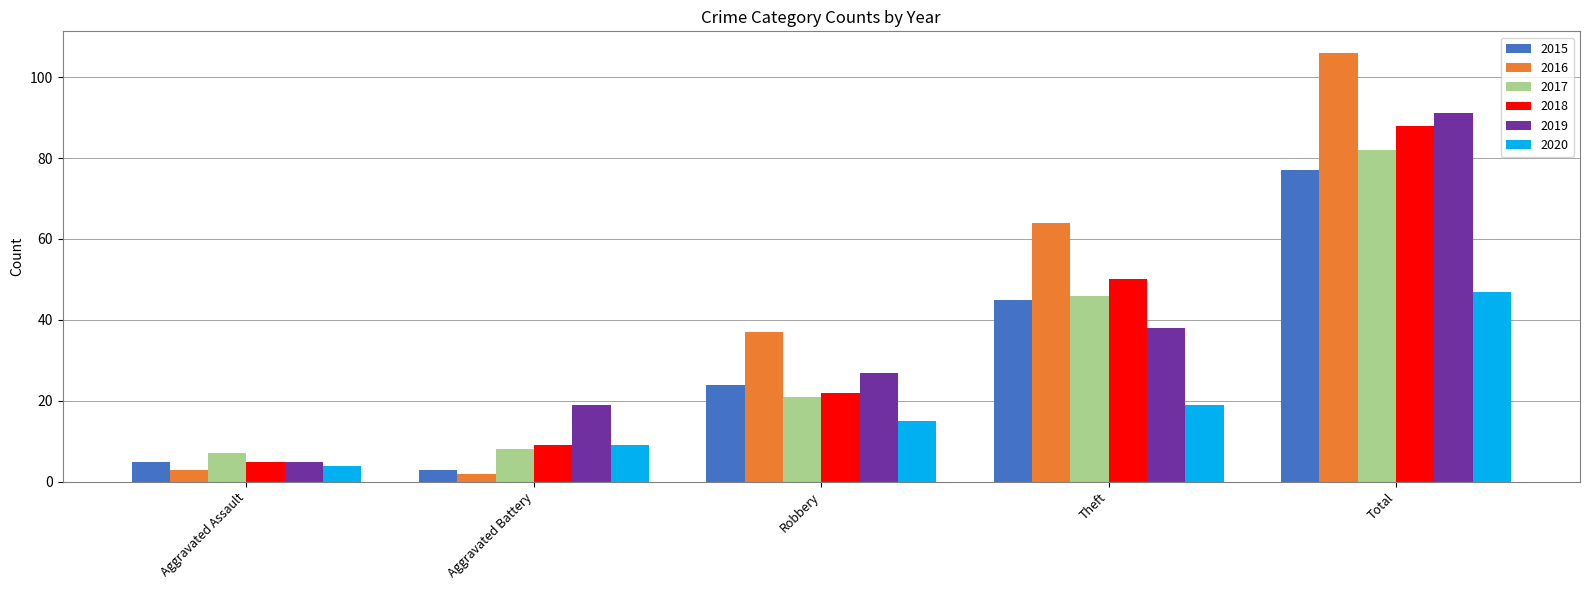

Reading left to right, what are all the values shown in this chart?

2015: Aggravated Assault=5	Aggravated Battery=3	Robbery=24	Theft=45	Total=77
2016: Aggravated Assault=3	Aggravated Battery=2	Robbery=37	Theft=64	Total=106
2017: Aggravated Assault=7	Aggravated Battery=8	Robbery=21	Theft=46	Total=82
2018: Aggravated Assault=5	Aggravated Battery=9	Robbery=22	Theft=50	Total=88
2019: Aggravated Assault=5	Aggravated Battery=19	Robbery=27	Theft=38	Total=91
2020: Aggravated Assault=4	Aggravated Battery=9	Robbery=15	Theft=19	Total=47